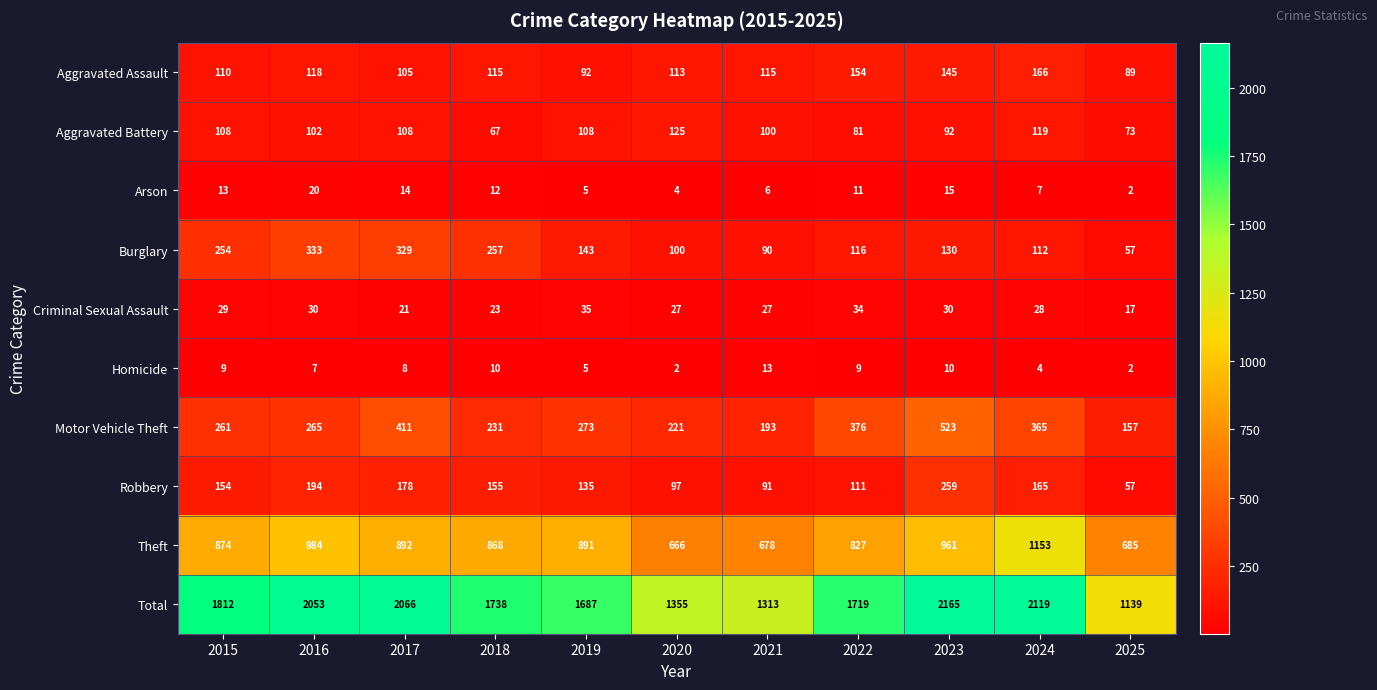

True or false: Arson has a value of 0 at 2025.

False